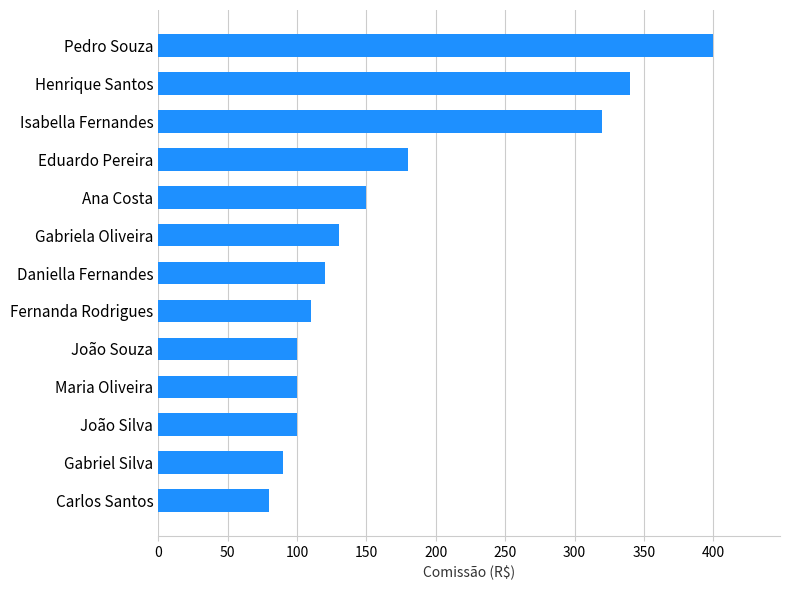

At which label is the value closest to 240?

Eduardo Pereira